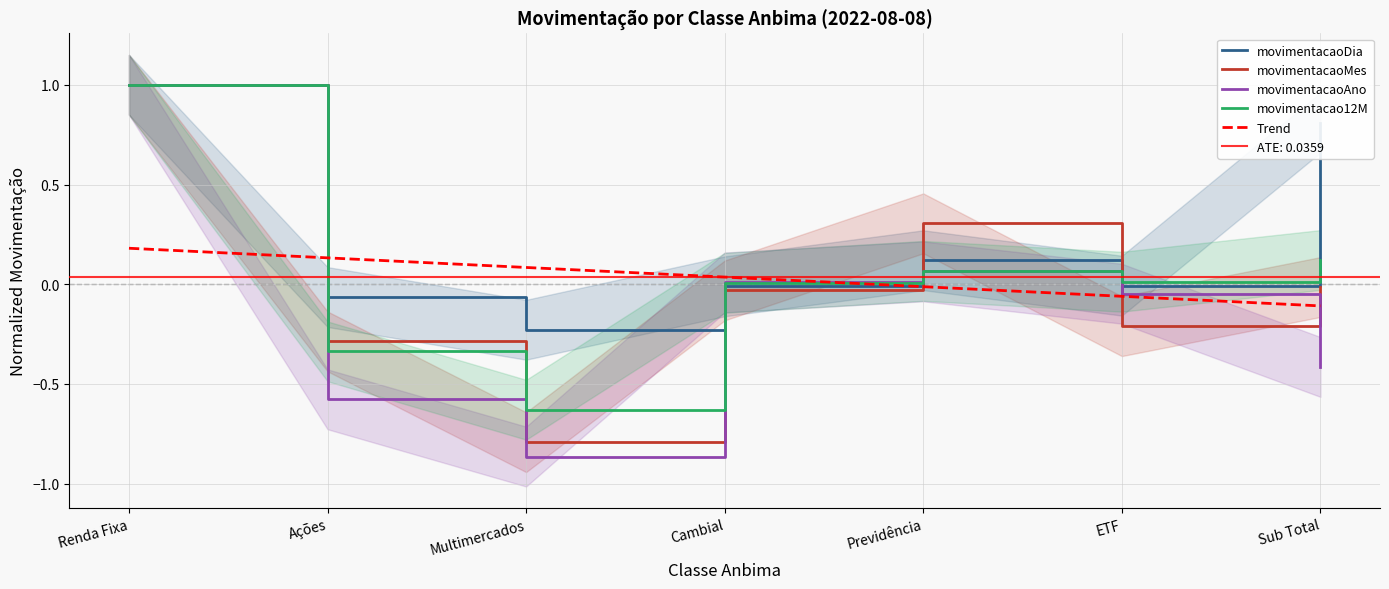

Which label corresponds to the smallest value in the chart?

Multimercados